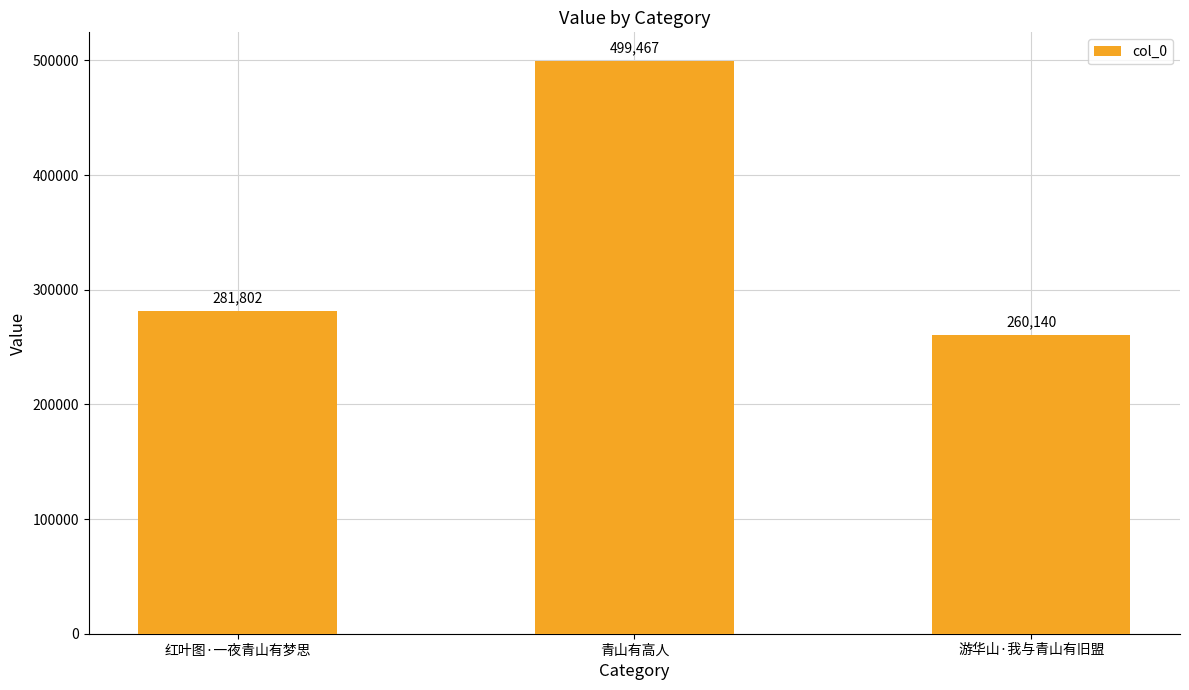

List the labels in order of value, largest first.

青山有高人, 红叶图·一夜青山有梦思, 游华山·我与青山有旧盟